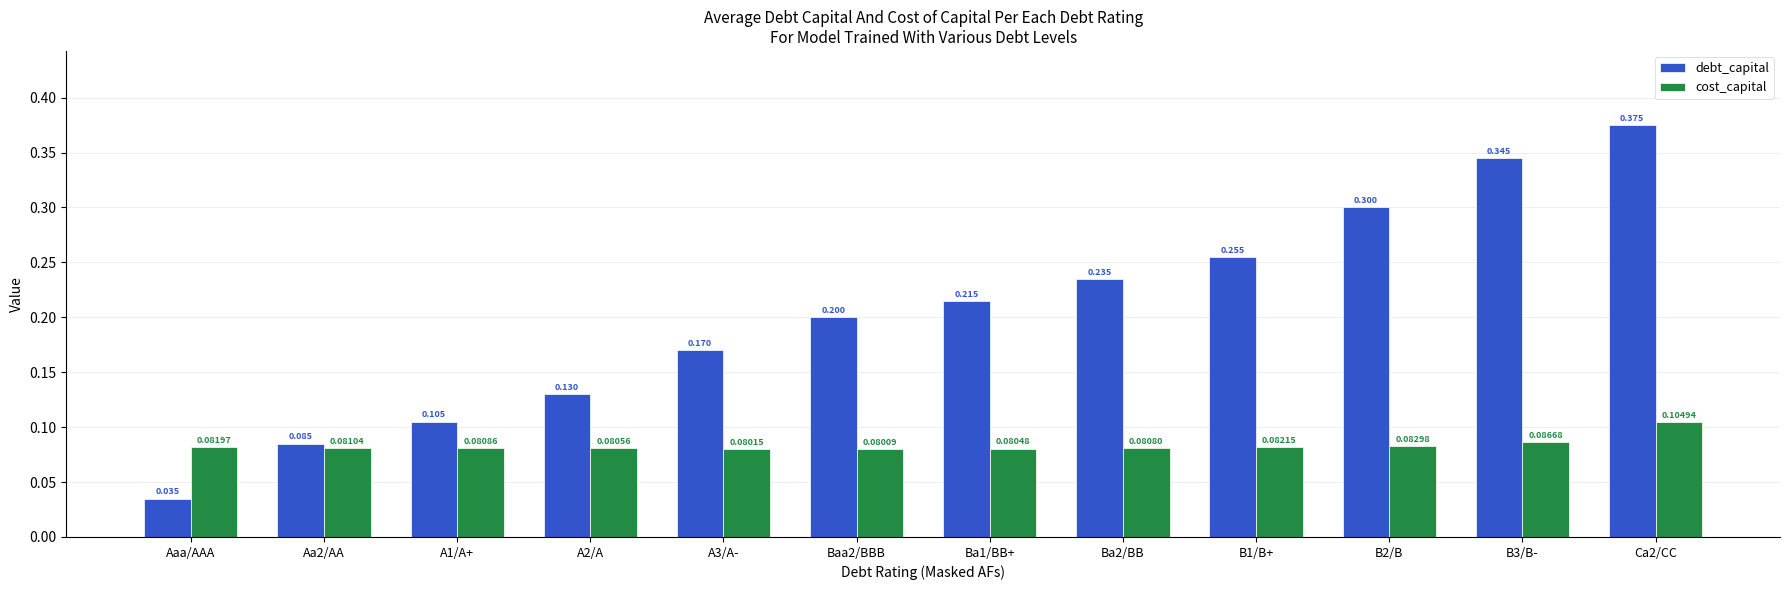

Count the number of data series in this chart.

2